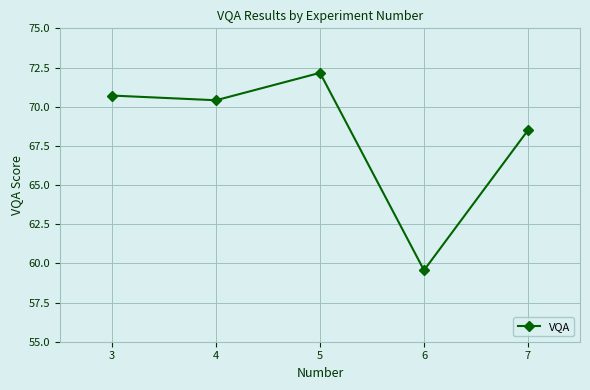

List the labels in order of value, largest first.

5, 3, 4, 7, 6